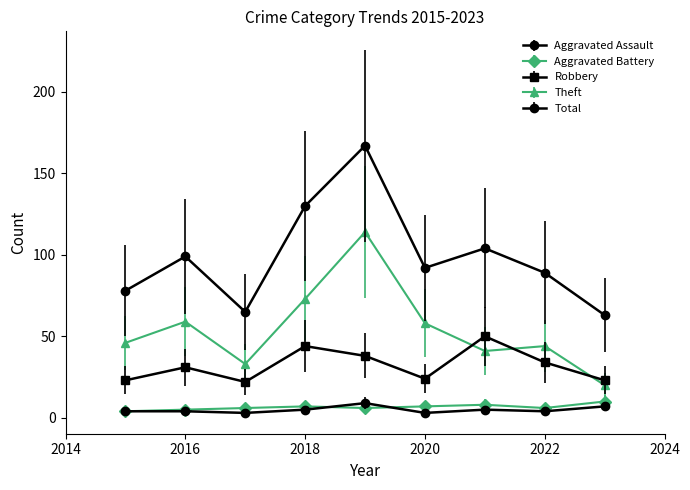

Which label corresponds to the smallest value in the chart?

2017